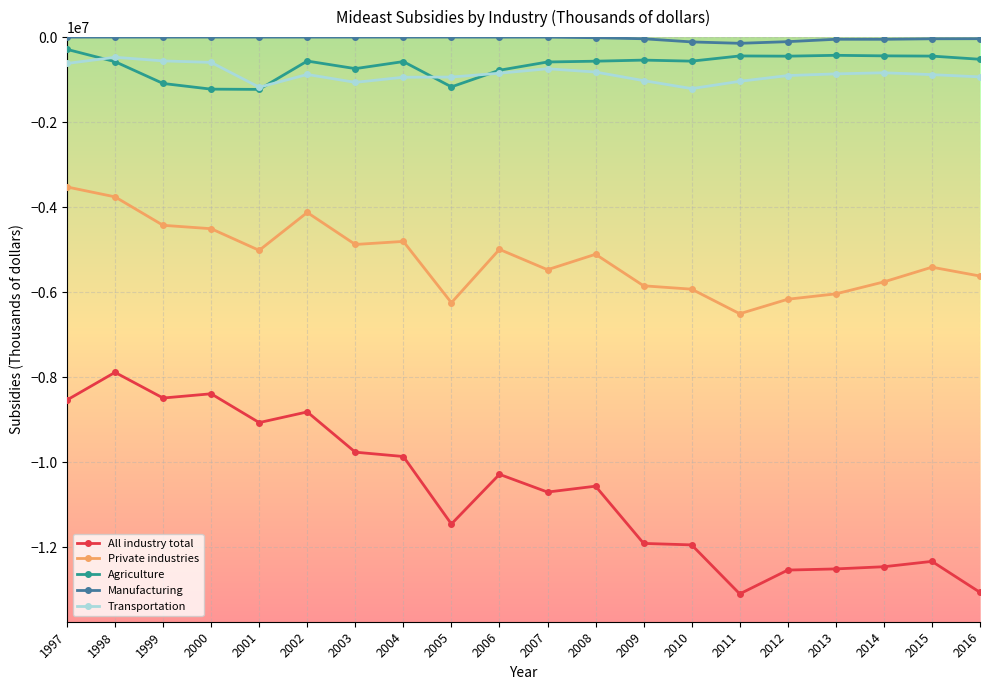

True or false: Manufacturing and Agriculture cross at least once.

False